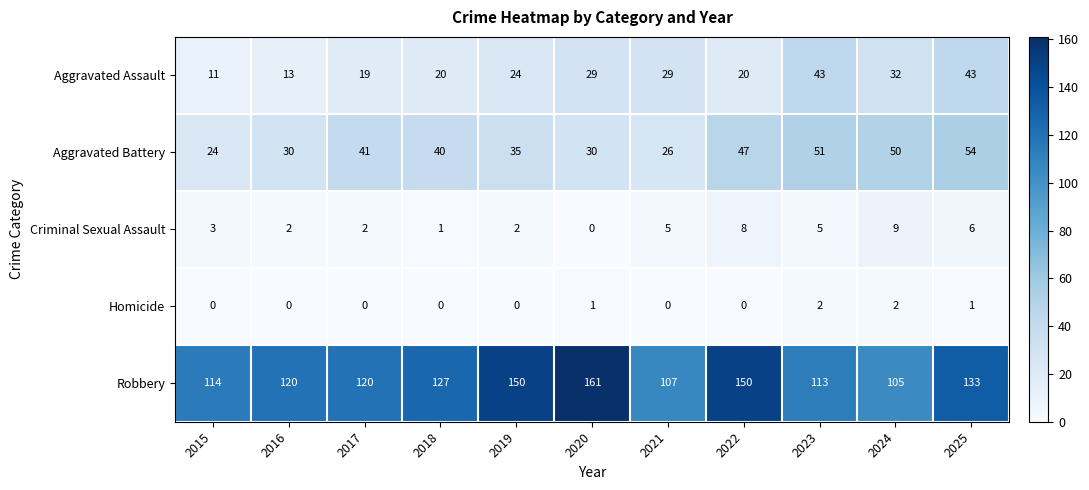

At which category does the chart reach its peak across all series?

2020